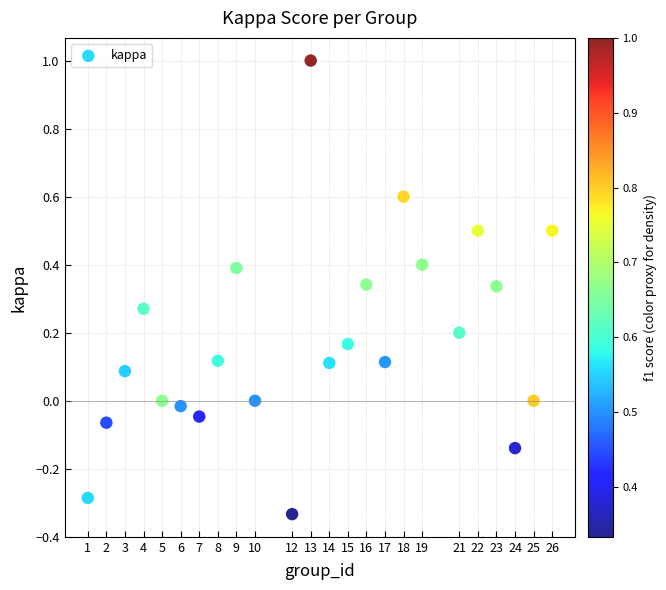

What is the range of X values (max minus min)?

25.0